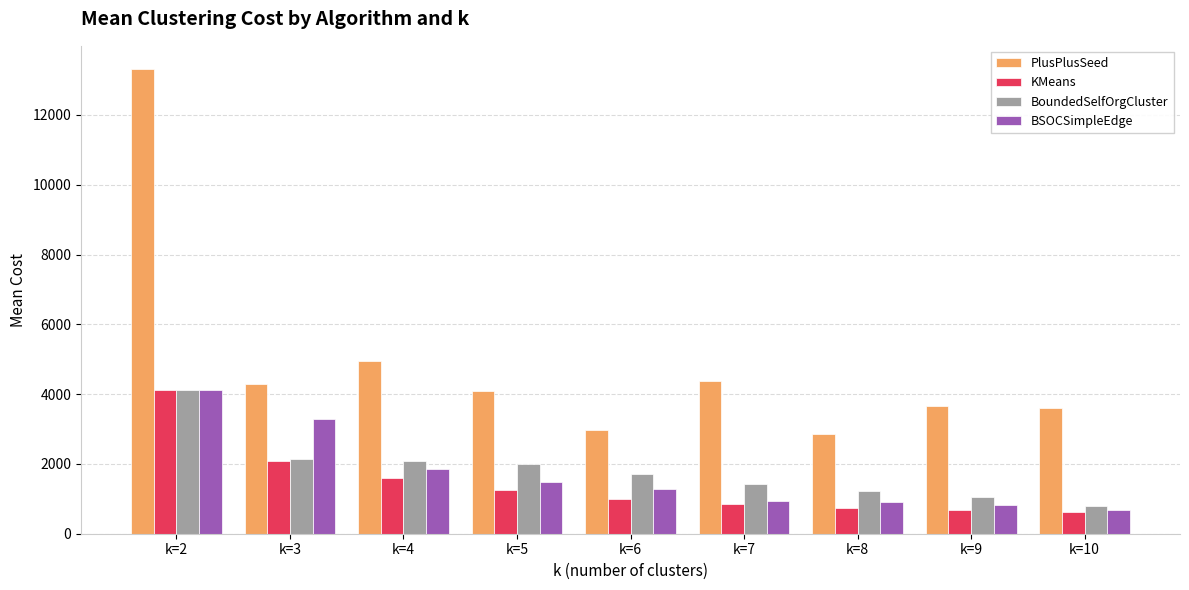

At which label does KMeans reach its peak?

k=2